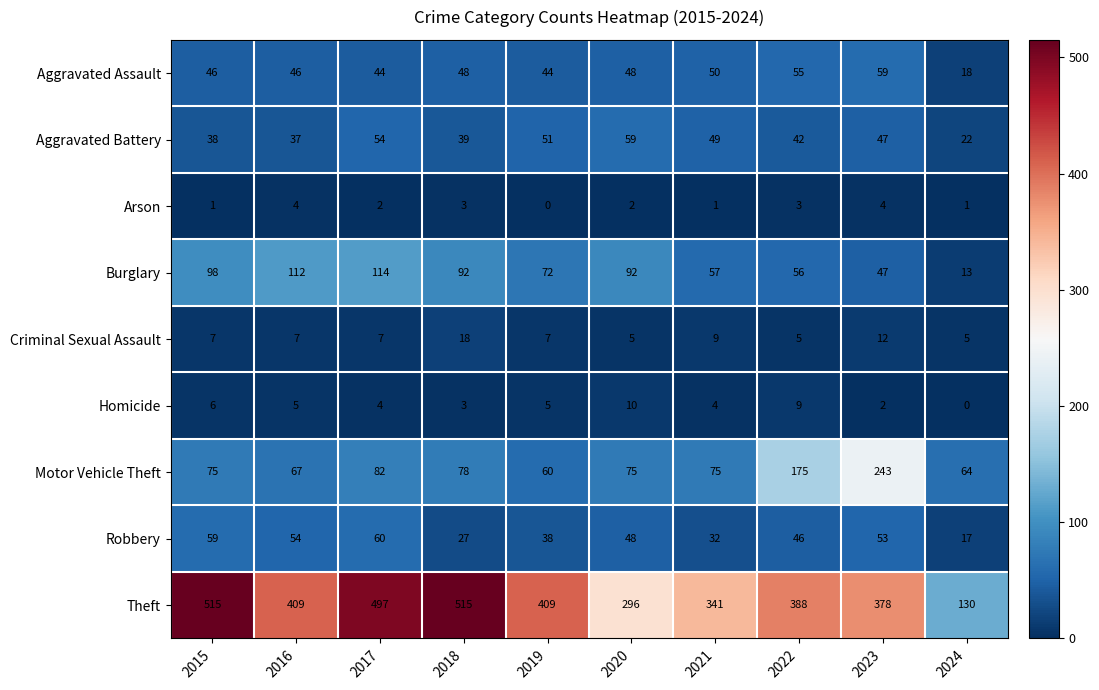

What is the total value across all series at 2023?

845